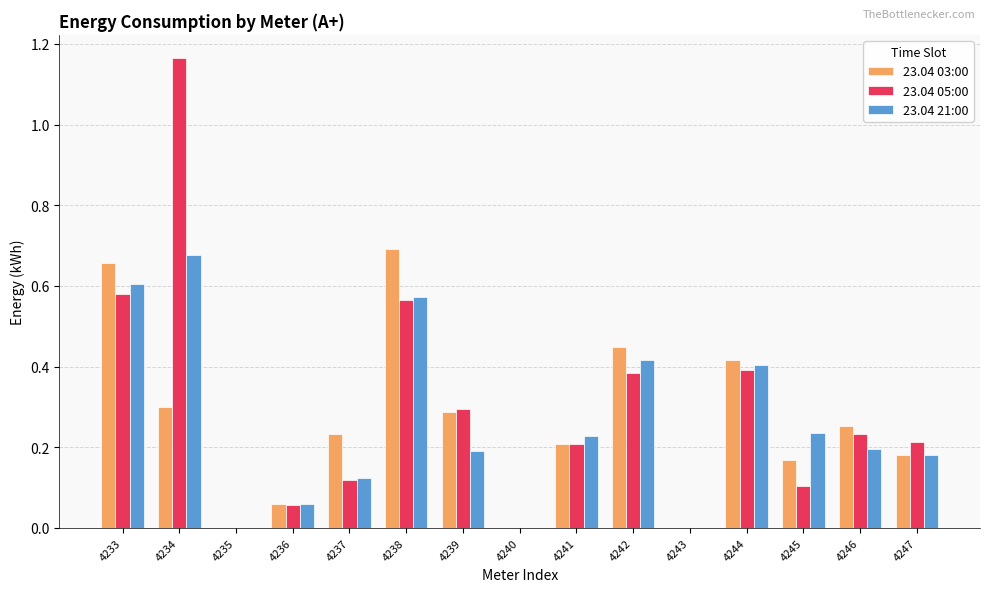

Are the bars grouped side by side (vs. stacked)?

Yes